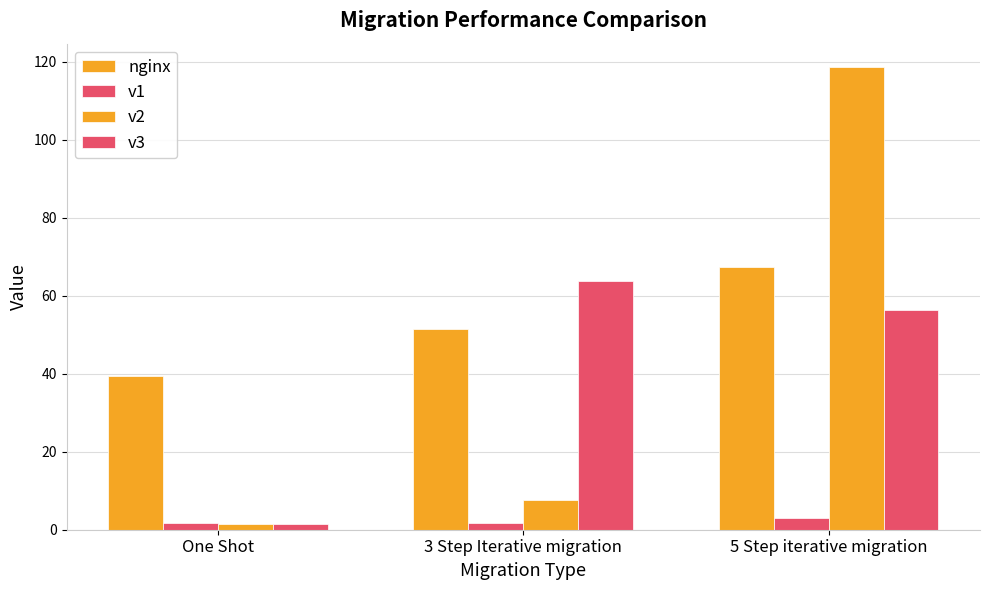

Does the chart contain stacked bars?

No